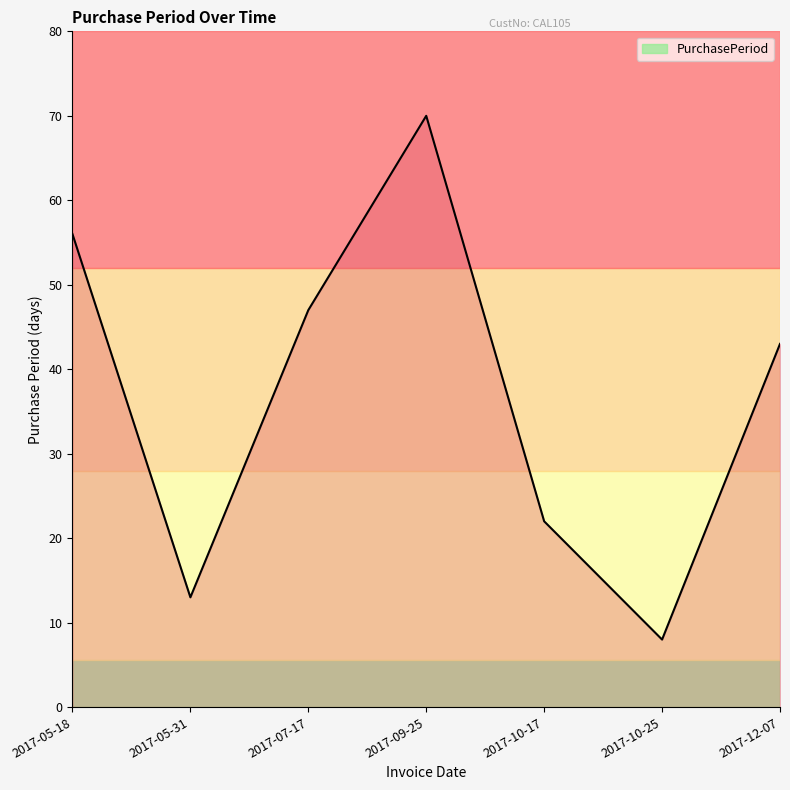

What is the minimum value shown in the chart?

8